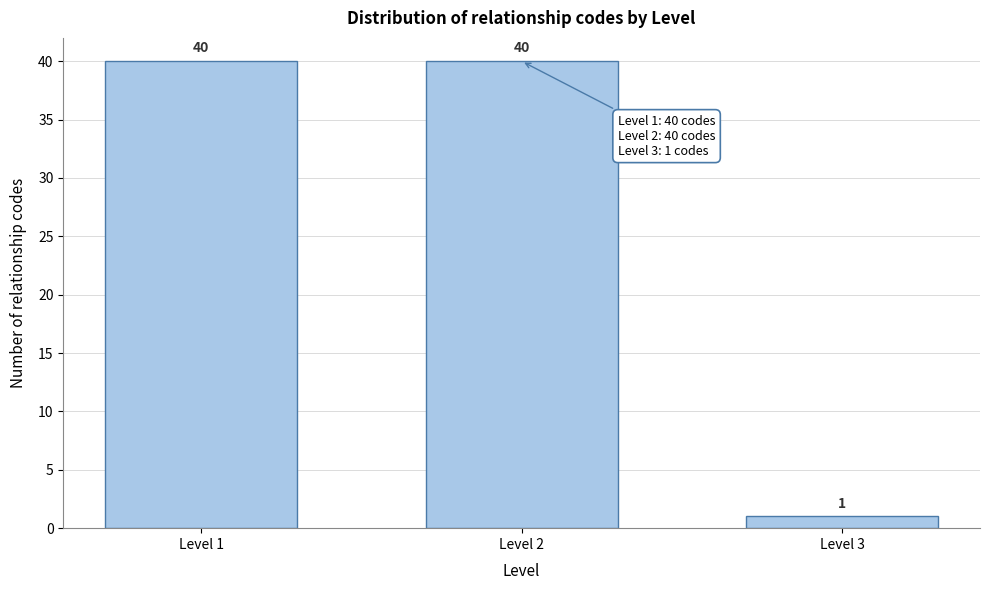

Reading left to right, list all the values displayed in this chart.

Level 1=40	Level 2=40	Level 3=1